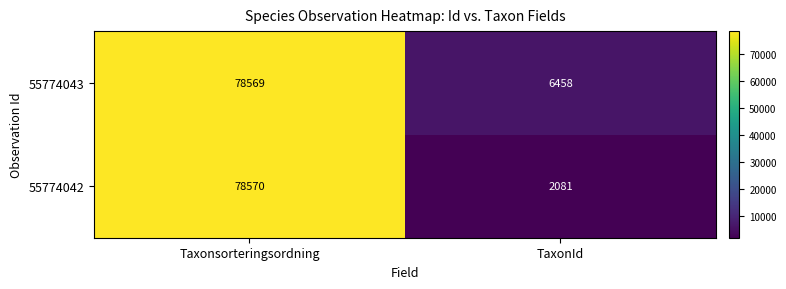

What is the difference between the 55774043 values at TaxonId and Taxonsorteringsordning?

72111